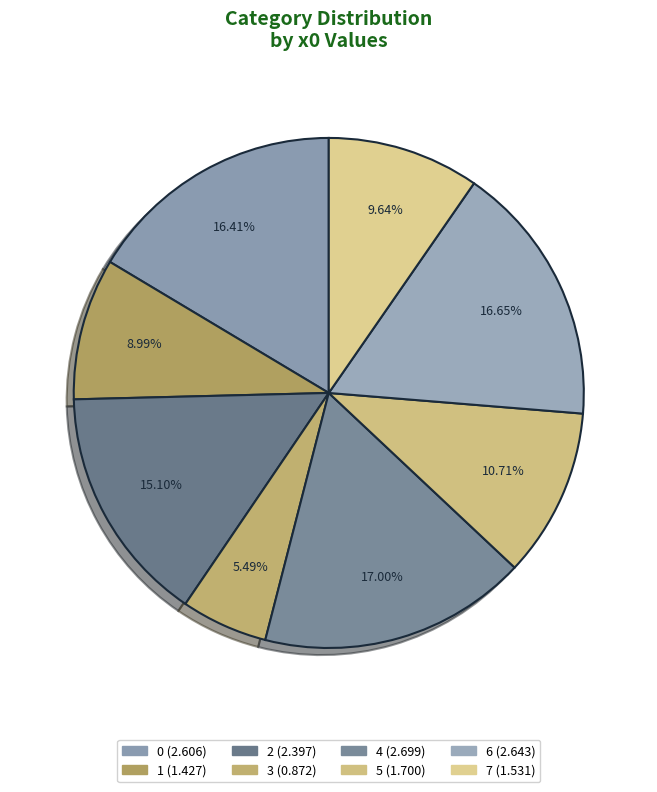

Does any single category account for the majority?

No